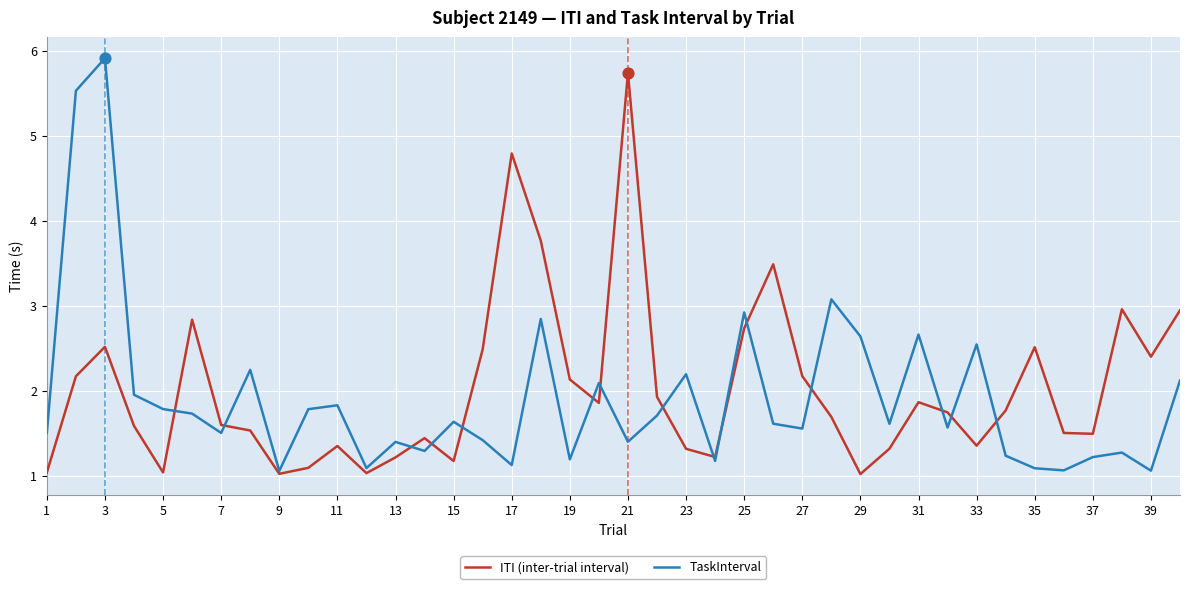

Which series has the largest total across all categories?

ITI (inter-trial interval)